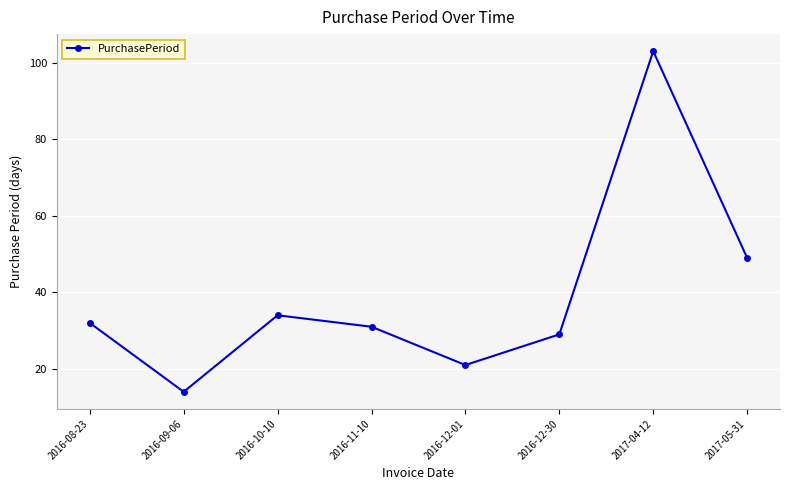

Reading left to right, list all the values displayed in this chart.

32	14	34	31	21	29	103	49